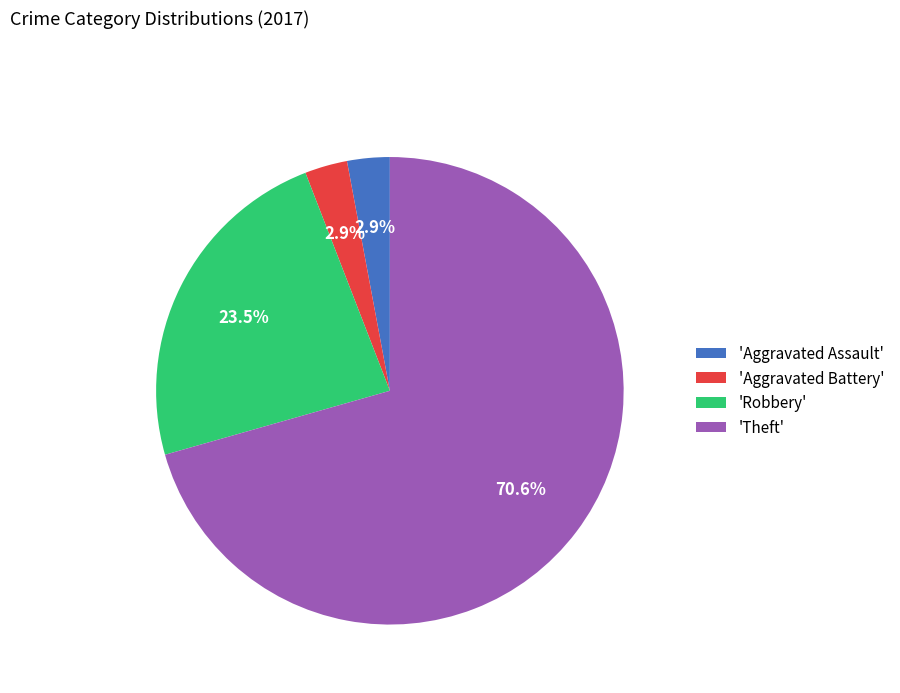

What portion of the pie excludes 'Aggravated Battery'?

97.1%